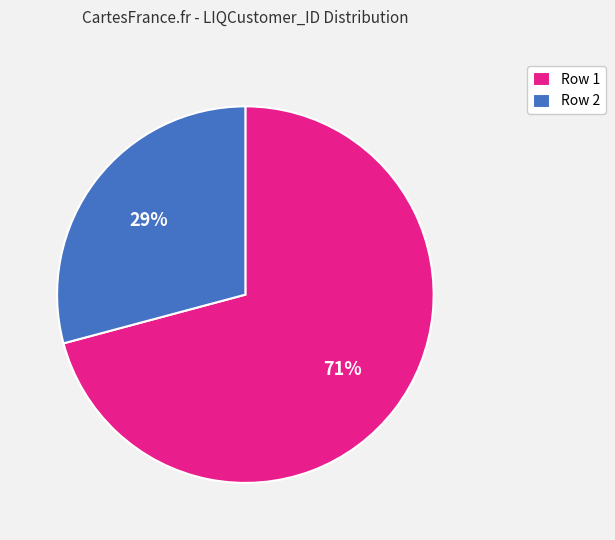

What is the smallest slice in the pie chart?

Row 2